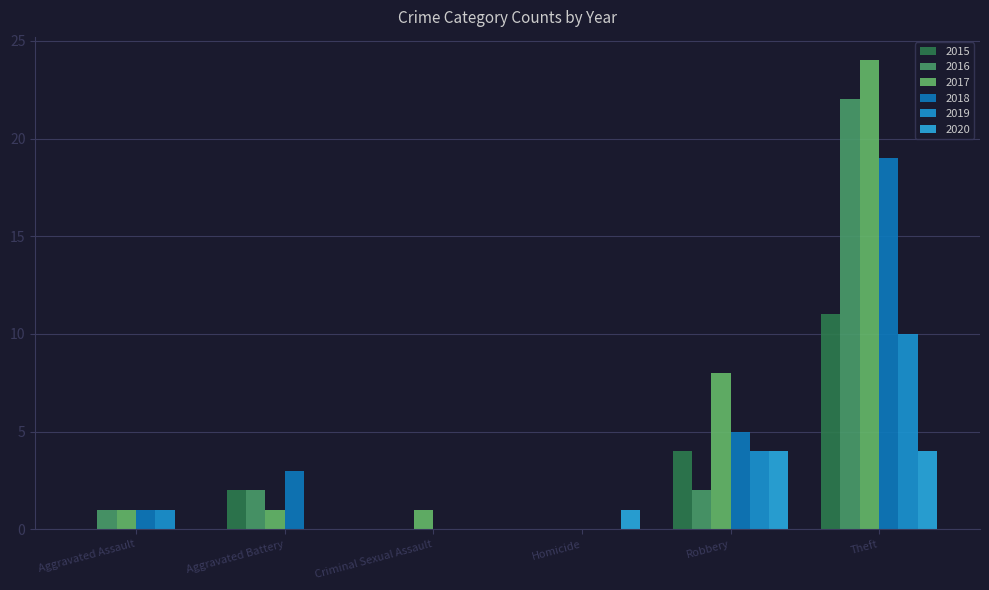

Rank the categories by 2019 value from lowest to highest.

Aggravated Battery, Criminal Sexual Assault, Homicide, Aggravated Assault, Robbery, Theft